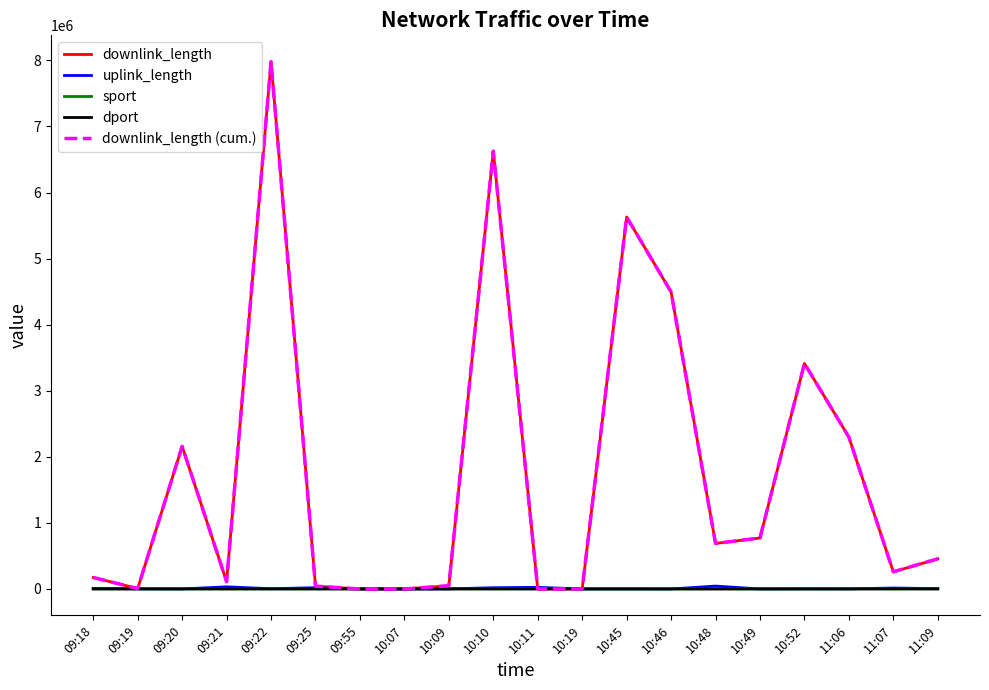

Is this an area chart (filled region under the line)?

No